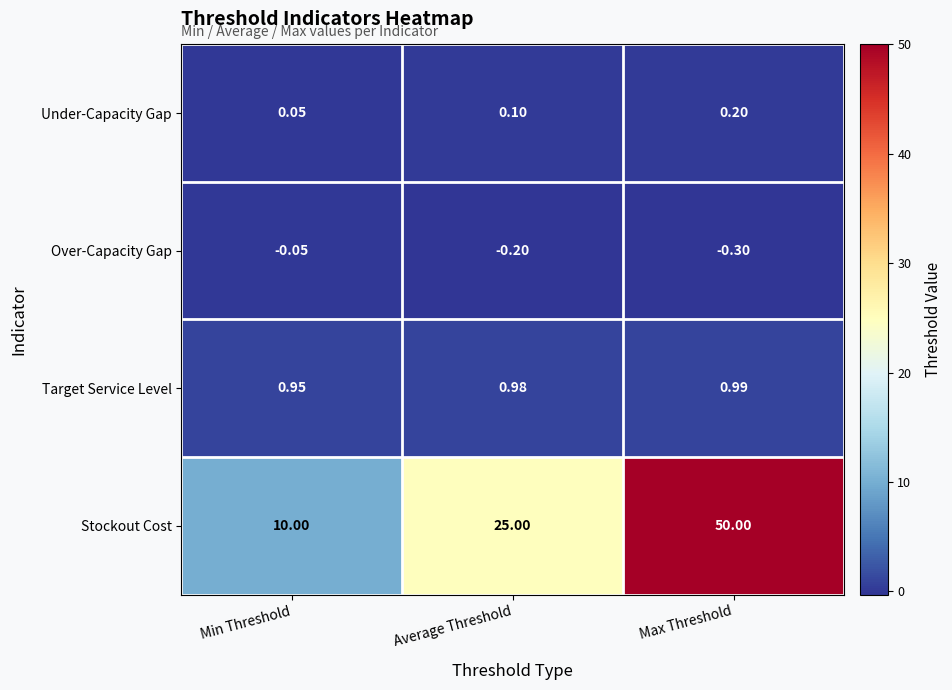

At which category is the sum across all series the highest?

Max Threshold